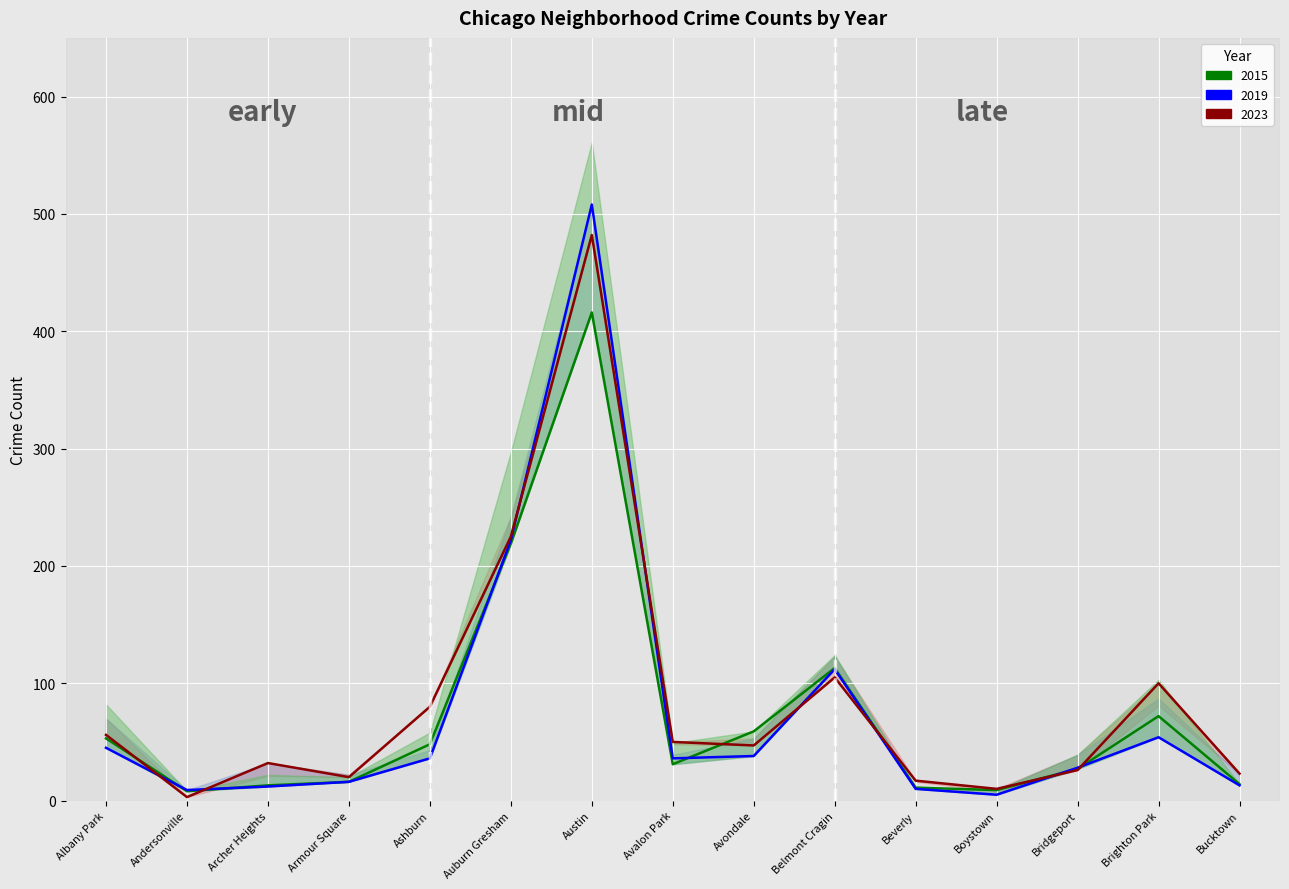

True or false: 2022 and 2015 intersect in this chart.

True